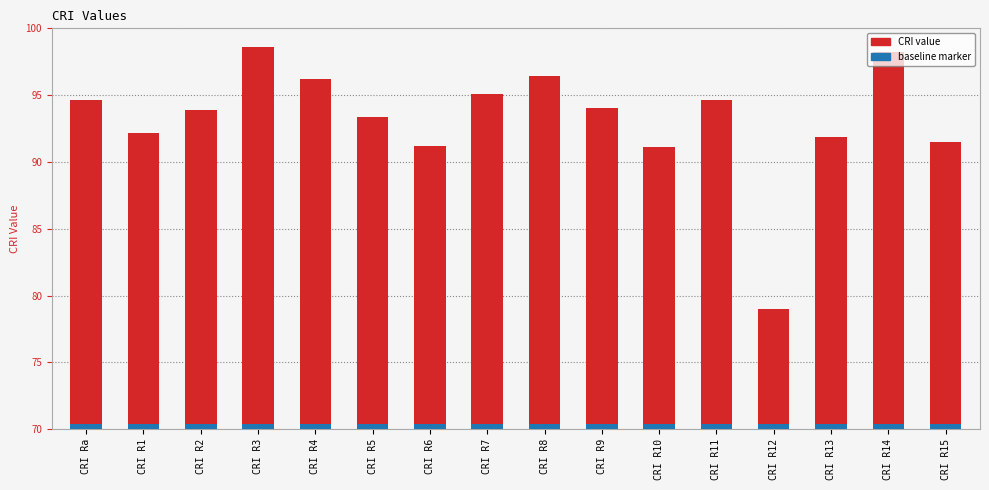

True or false: the data shows 96.2 at CRI R4.

True